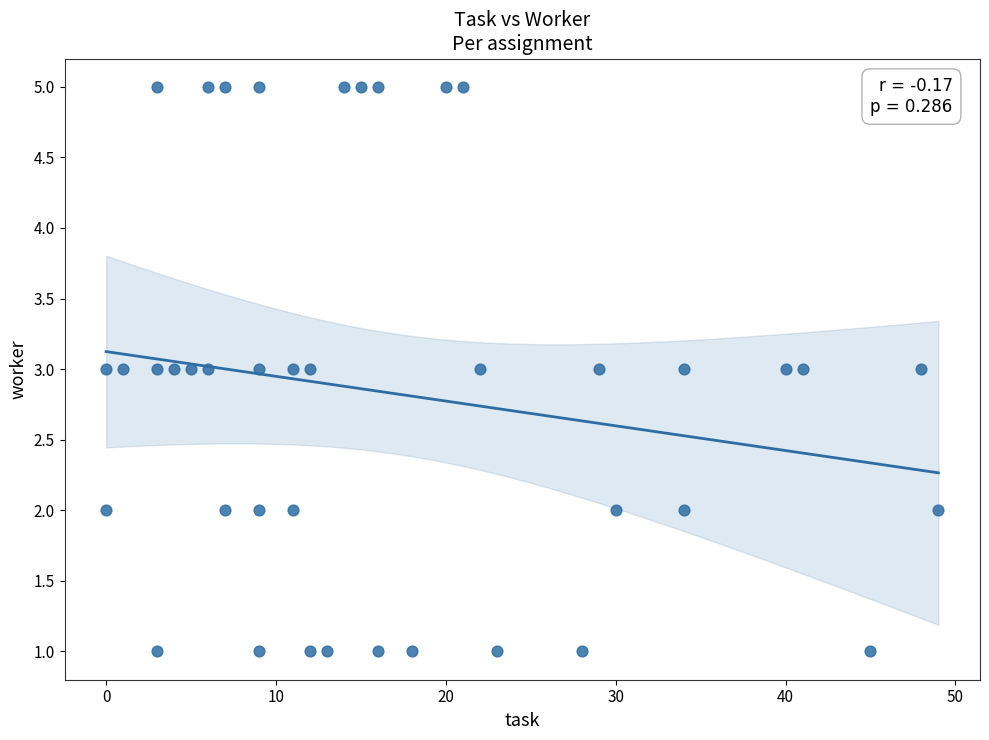

What is the range of X values (max minus min)?

49